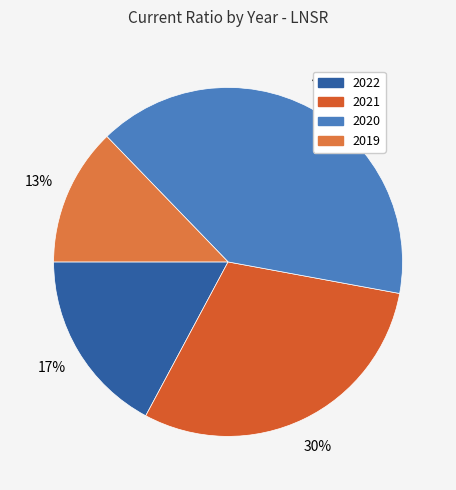

To the nearest percent, what is the average slice percentage?

25%